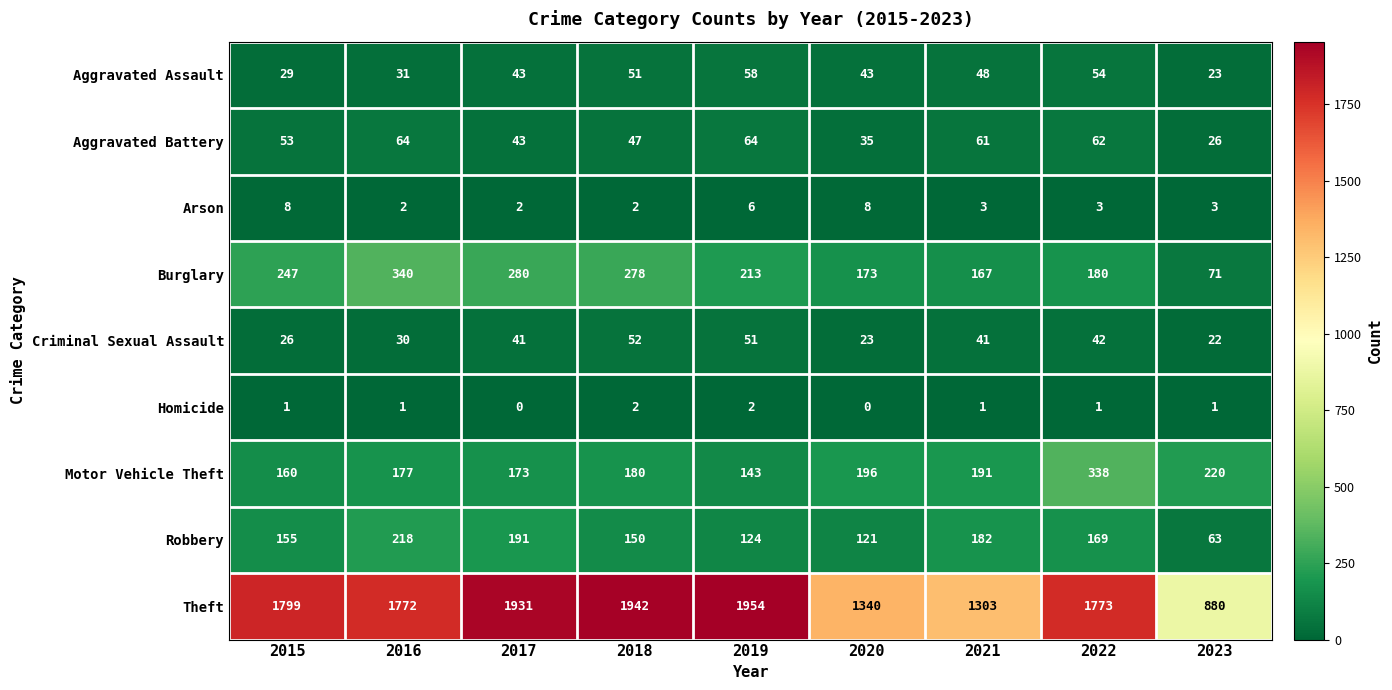

At how many categories does at least one series exceed 392?

9